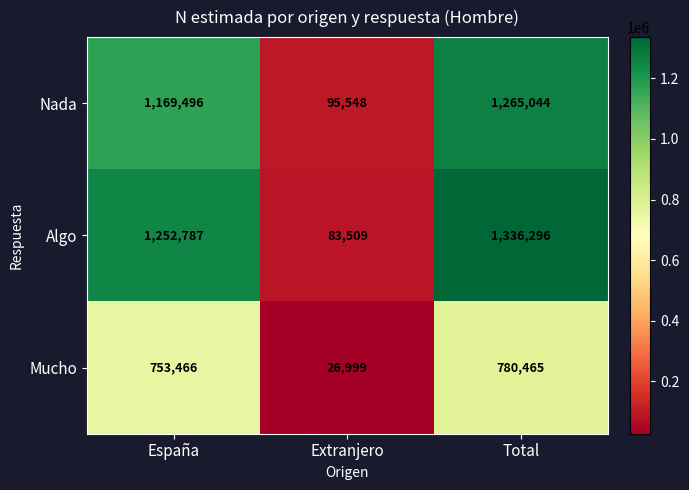

Which label corresponds to the smallest value in the chart?

Extranjero